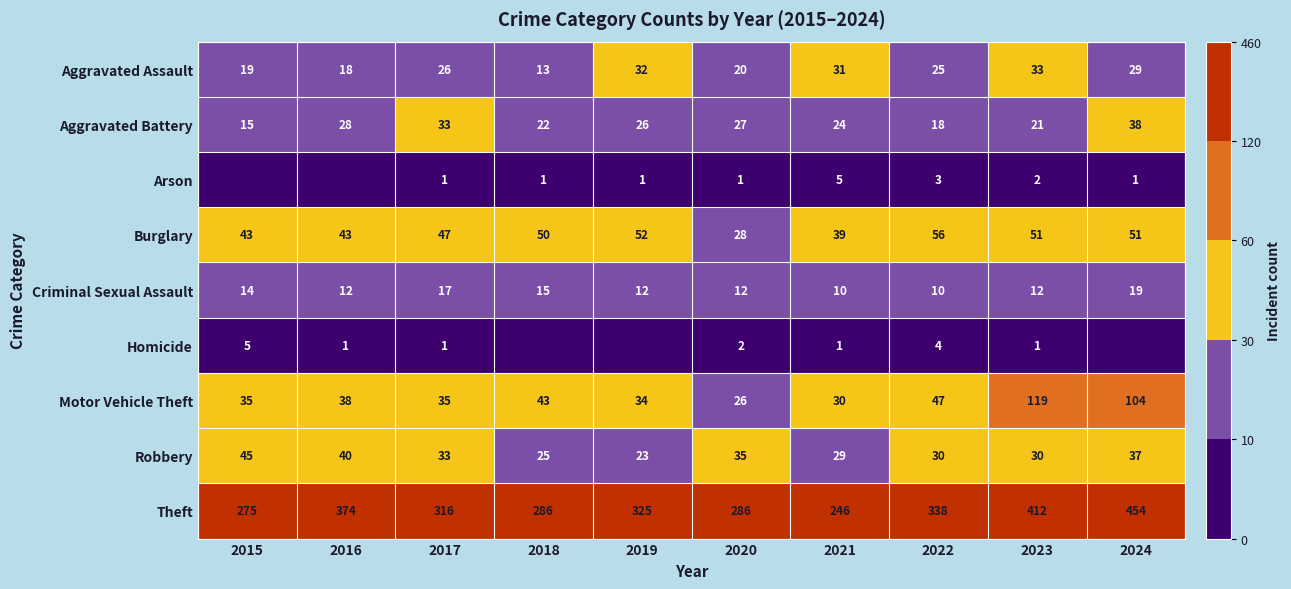

Between 2016 and 2020, which series saw the biggest shift?

Theft